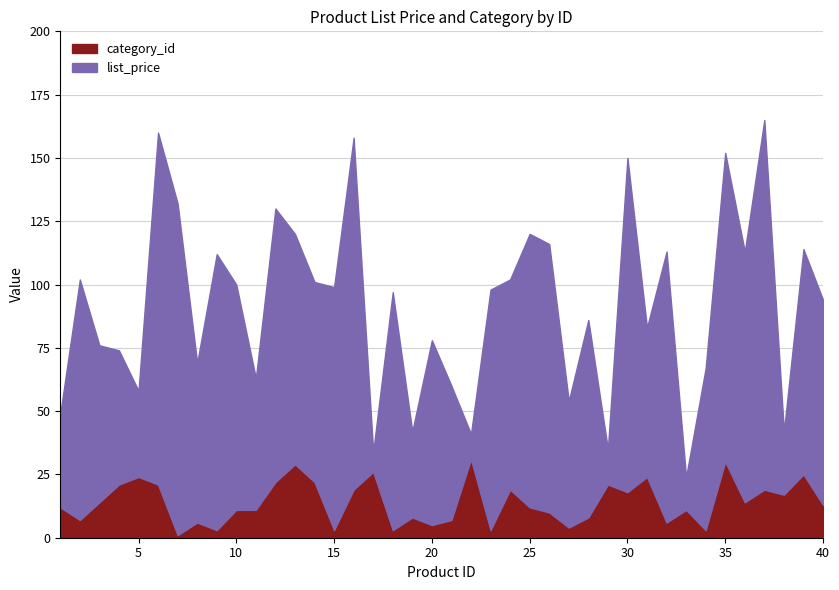

Is it true that category_id equals 42 at 5?

False